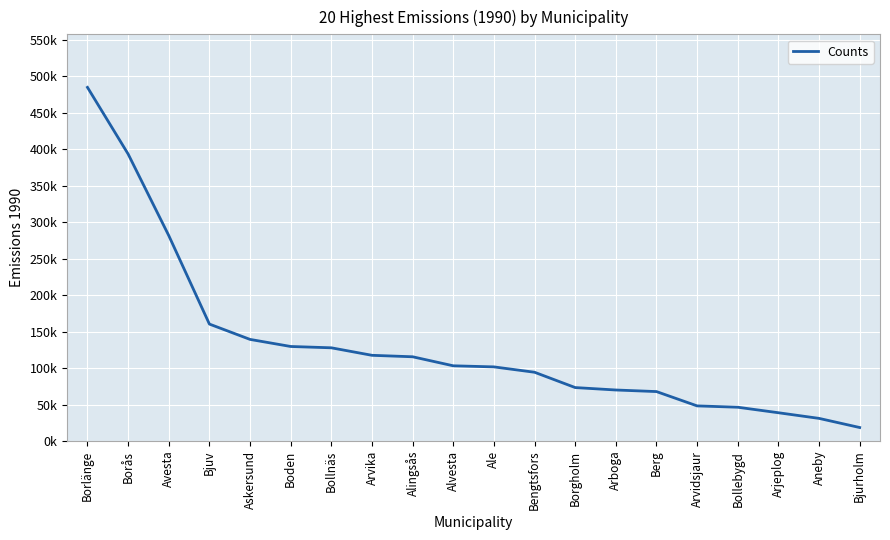

What is the greatest value displayed?

484887.2